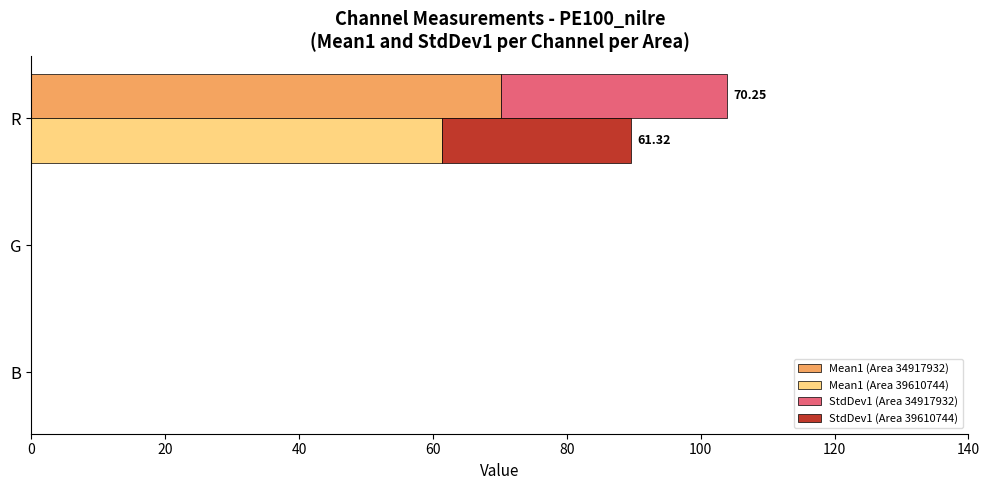

Rank the series by their maximum value, from highest to lowest.

Mean1 (Area 34917932), Mean1 (Area 39610744), StdDev1 (Area 34917932), StdDev1 (Area 39610744)